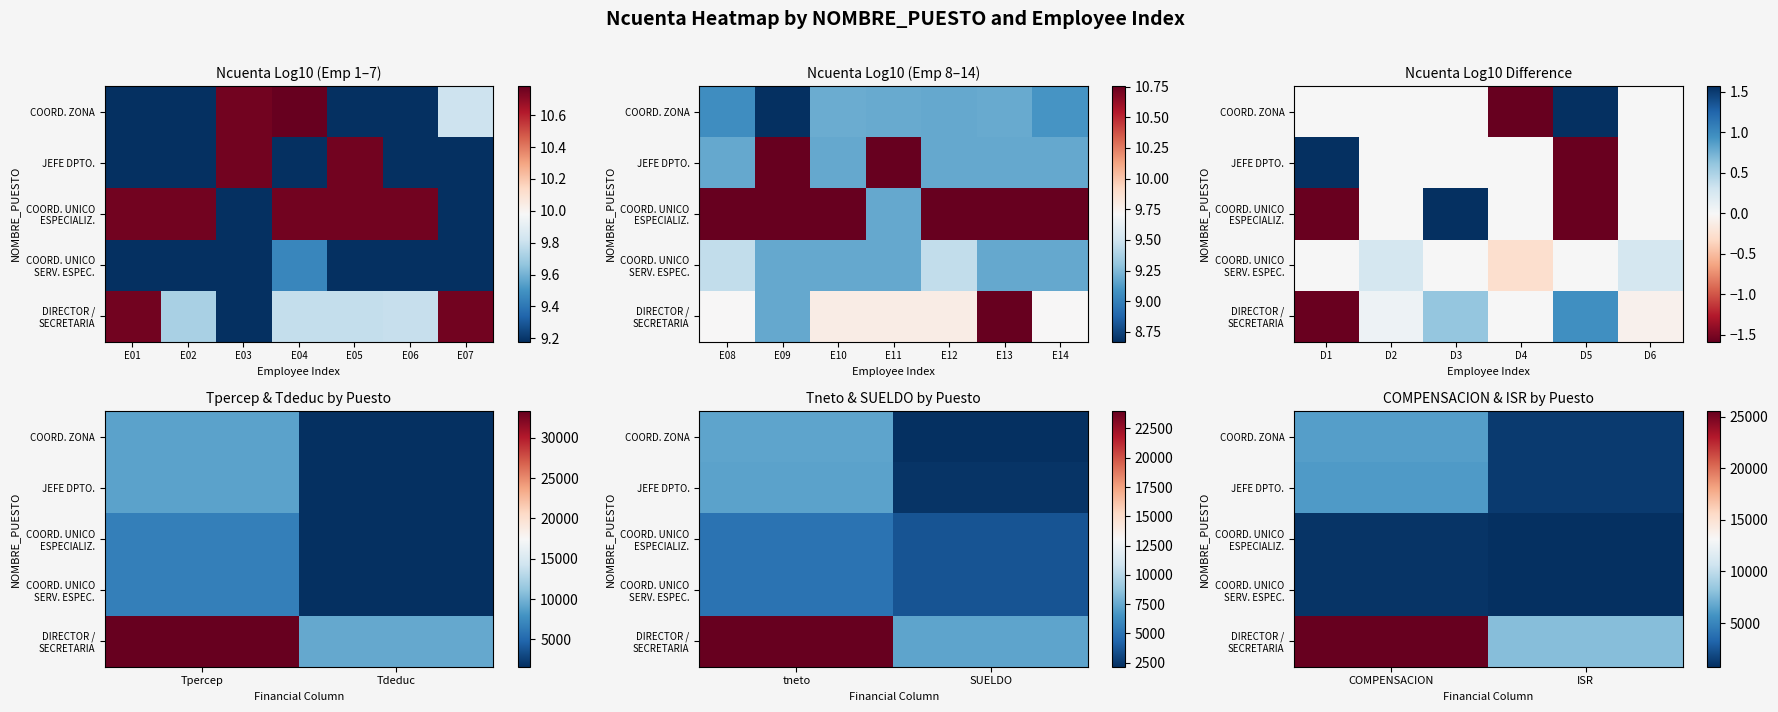

What is the average value of the DIRECTOR / SECRETARIA series?

16698.2